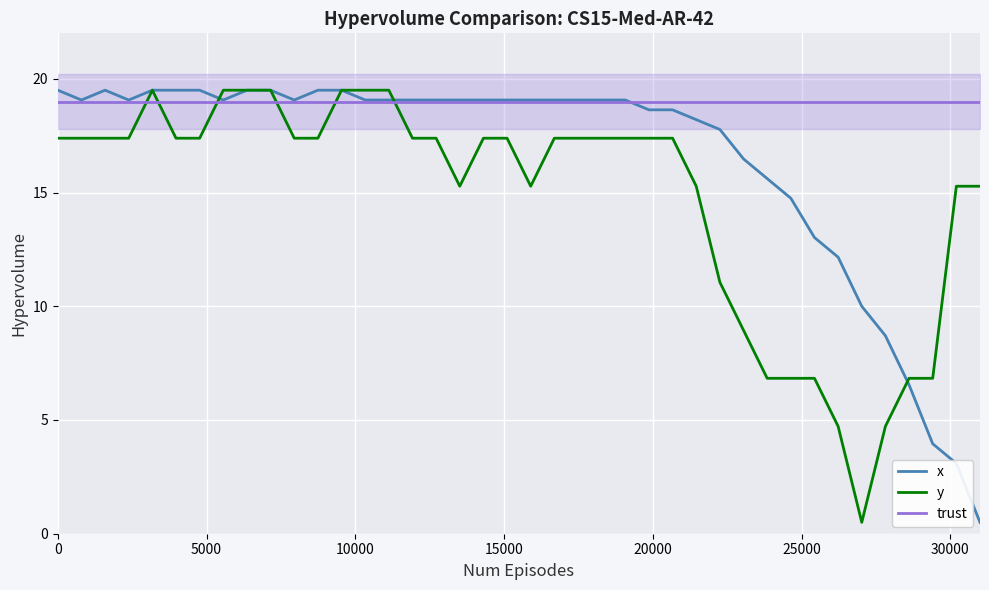

What is the highest value of the trust series?

19.0